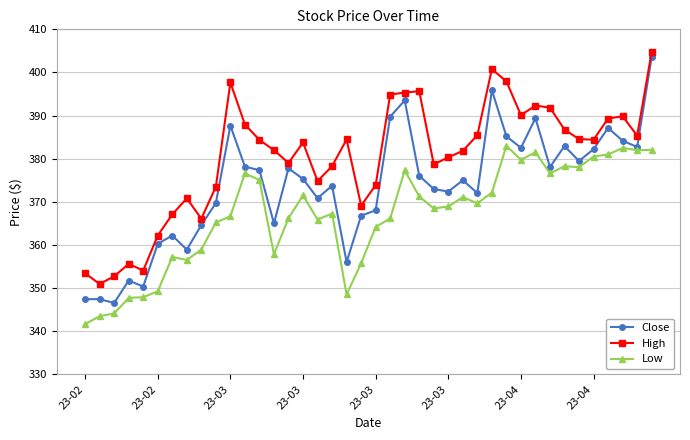

True or false: Close has more than 2 points higher than both neighbors.

True